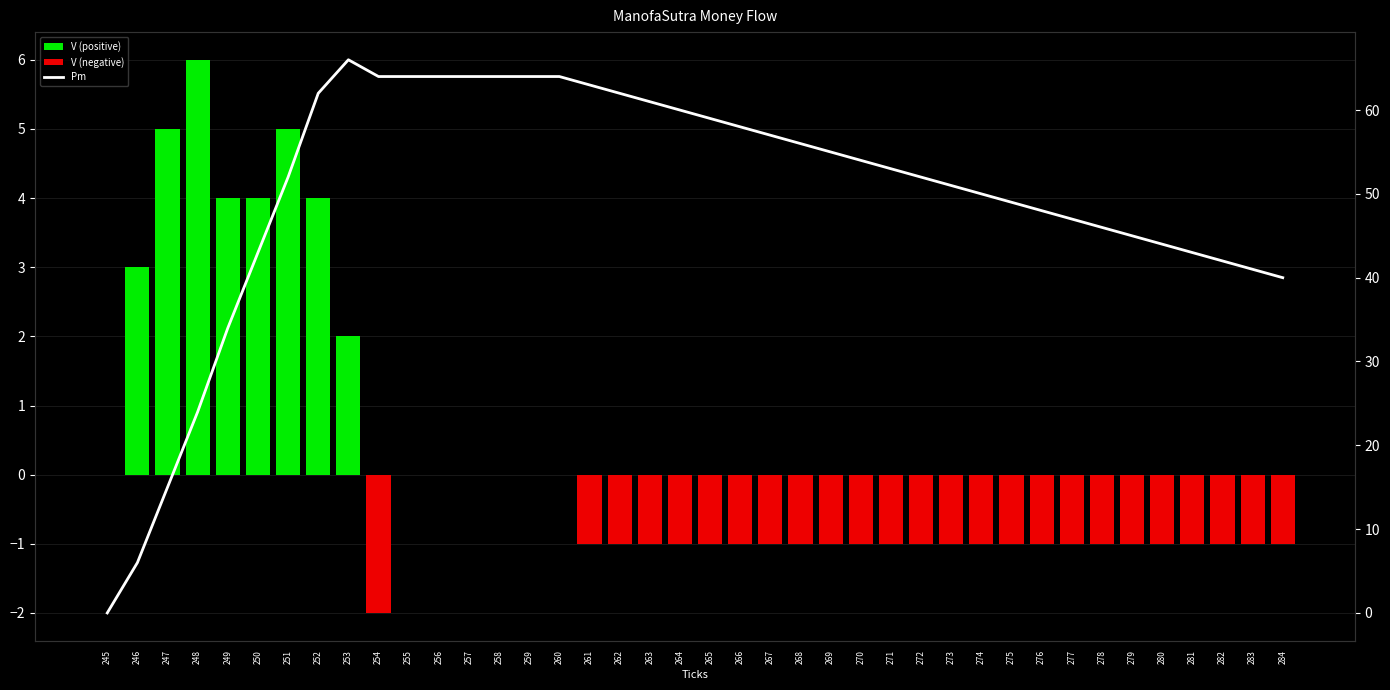

Which category has the lowest value across all series?

254